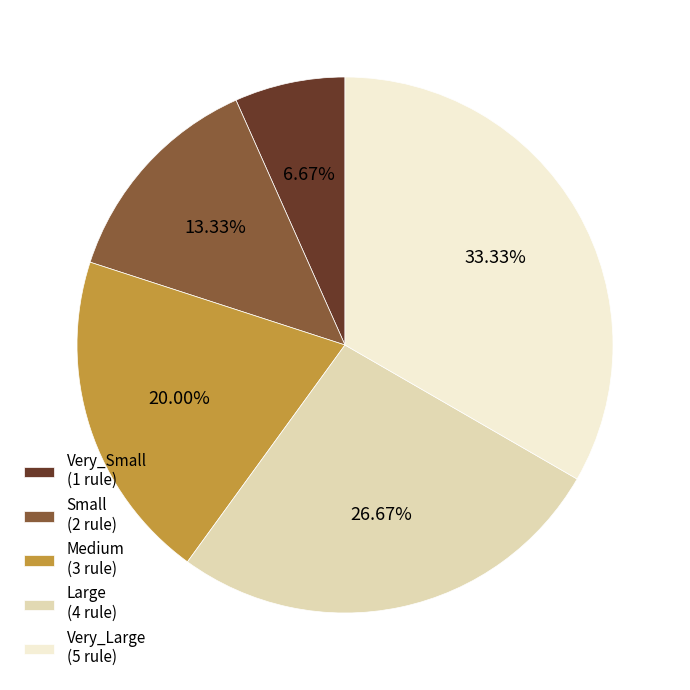

Combined, do Very_Small and Small account for over 50%?

No